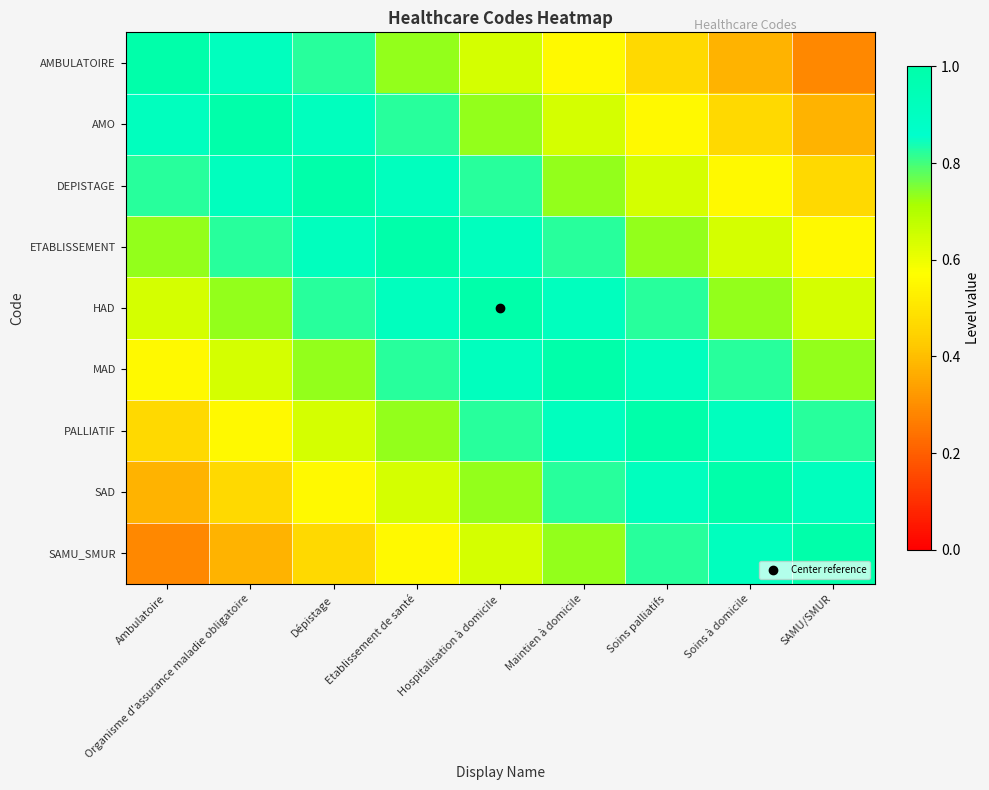

What is the minimum value shown in the chart?

0.3